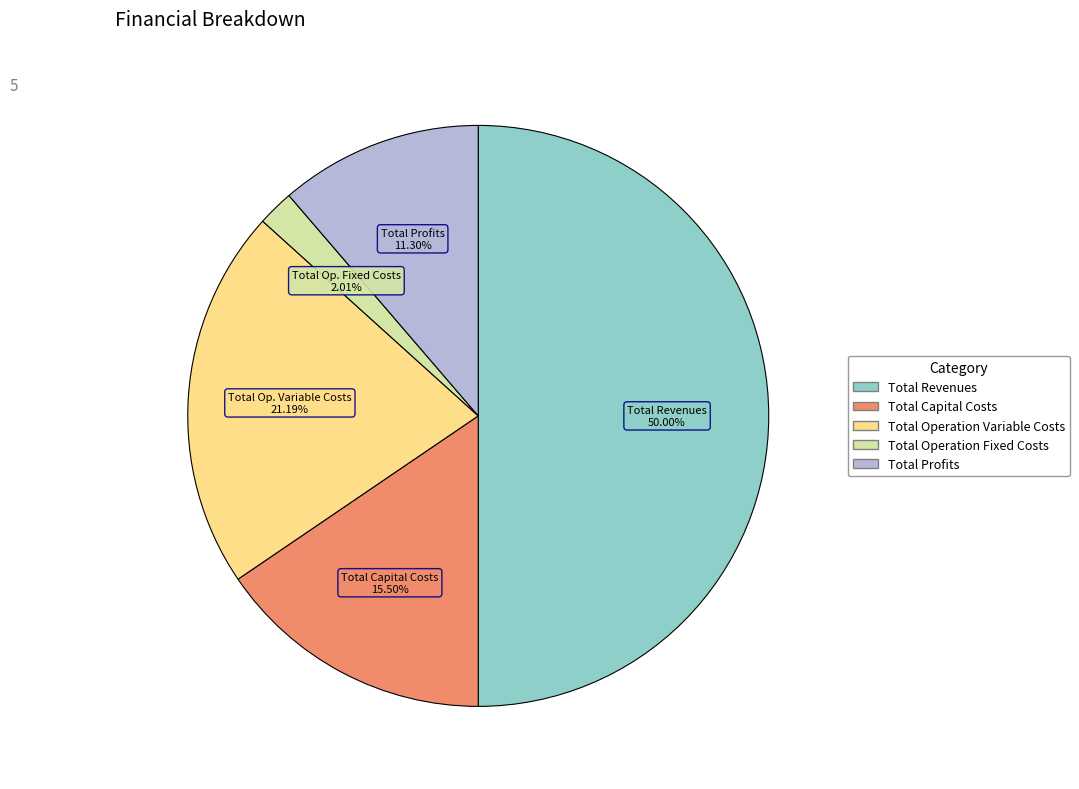

How much of the chart is everything except Total Profits?

88.7%